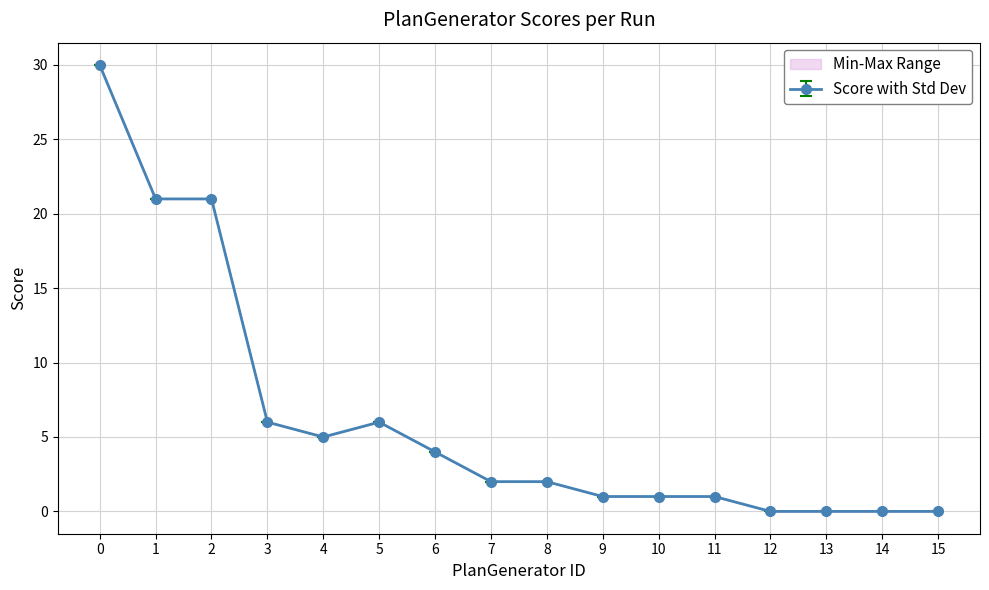

True or false: Run-2 has a value of 30 at 0.

True